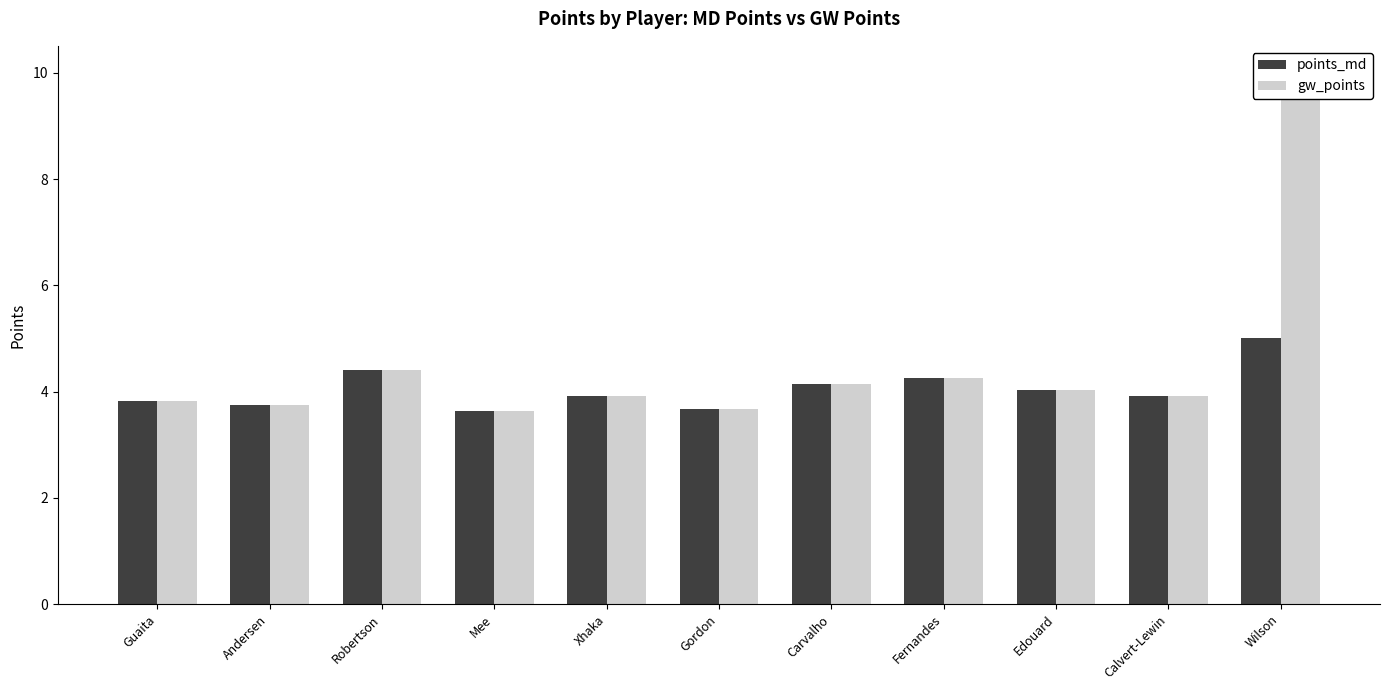

Which label corresponds to the smallest value in the chart?

Mee